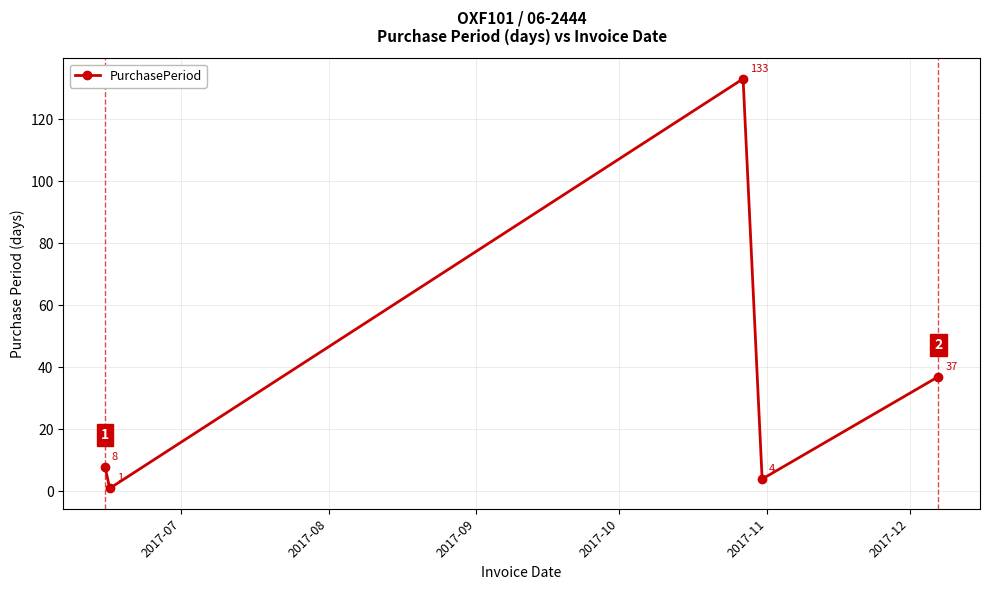

What is the value of the 3rd point from the left?

133